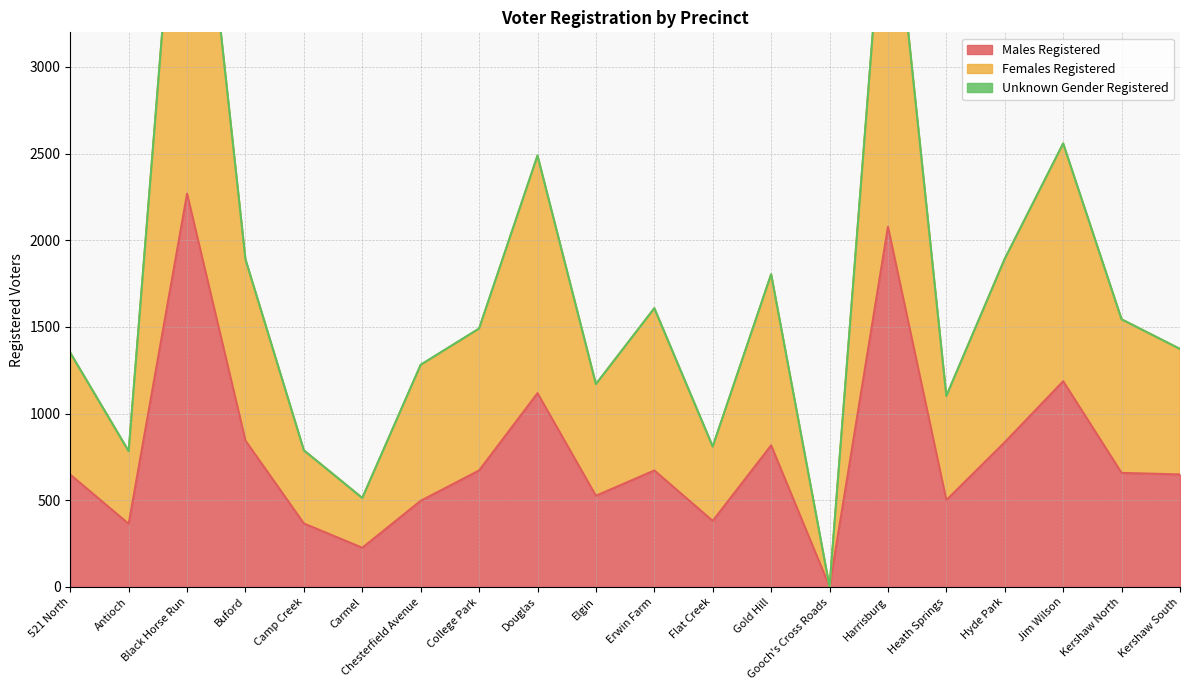

True or false: Females Registered and Males Registered intersect in this chart.

False